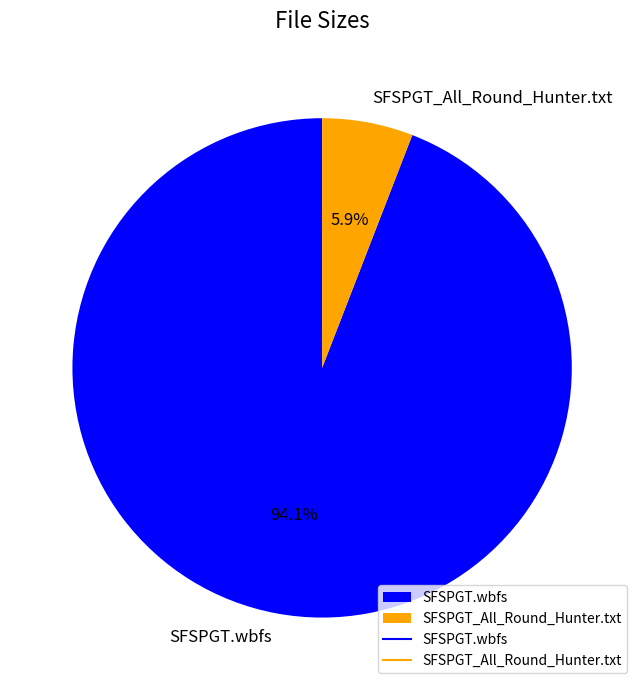

What percentage do SFSPGT_All_Round_Hunter.txt and SFSPGT.wbfs together represent?

100.0%